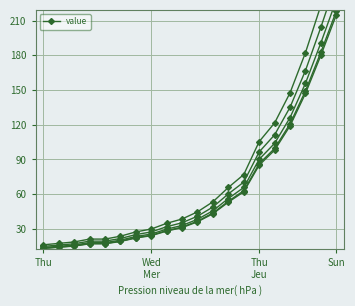

What is the value of the 18th point from the left?

147